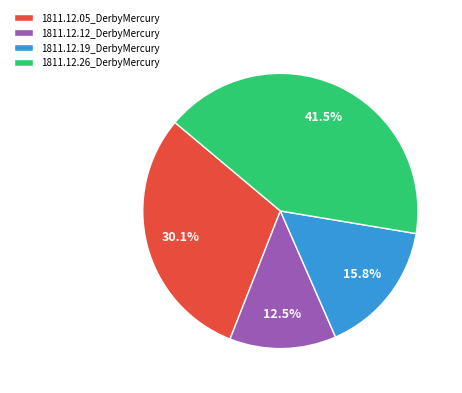

The 1811.12.19_DerbyMercury slice represents 25% of the pie. True or false?

False